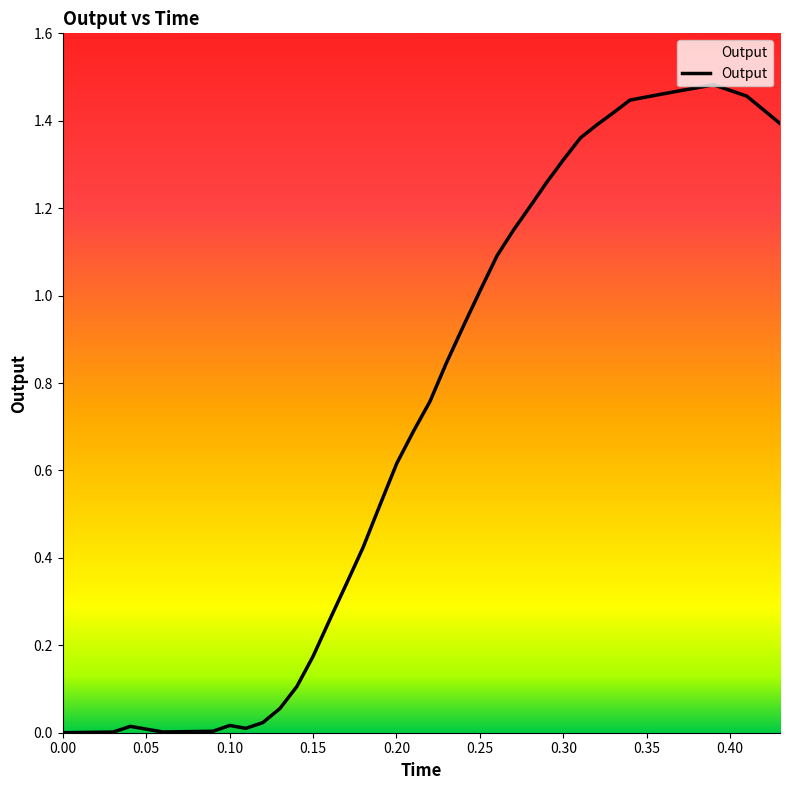

Does the chart have visible grid lines?

No